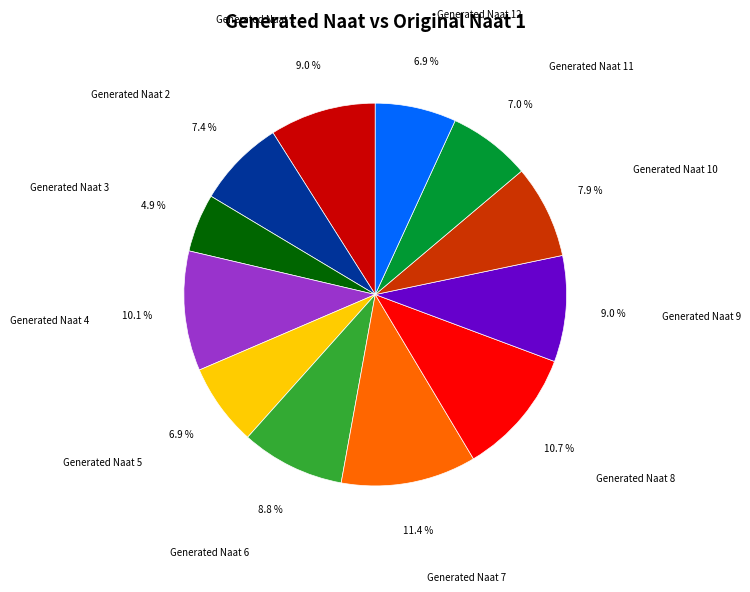

Count the number of slices in the pie.

12